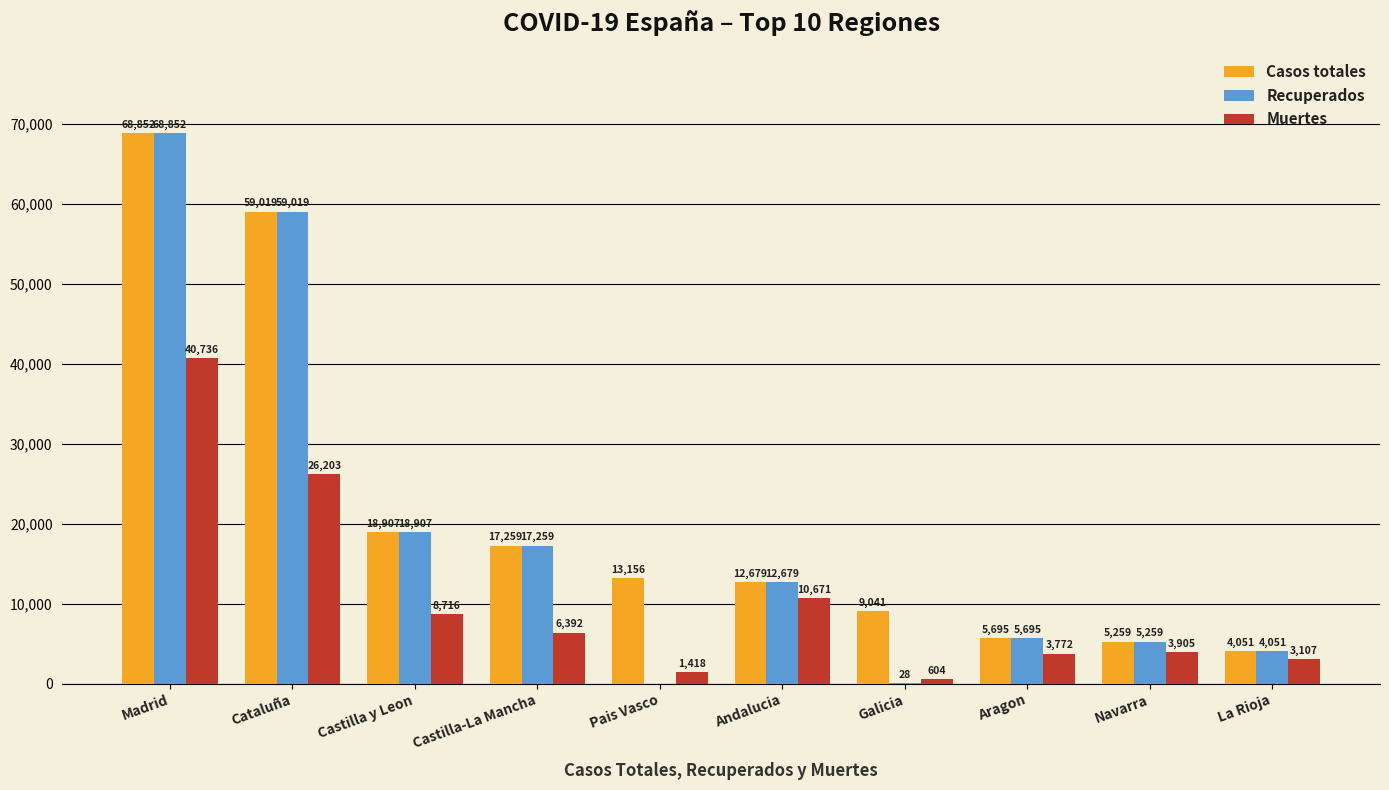

Which series changed the most between Madrid and Cataluña?

Muertes